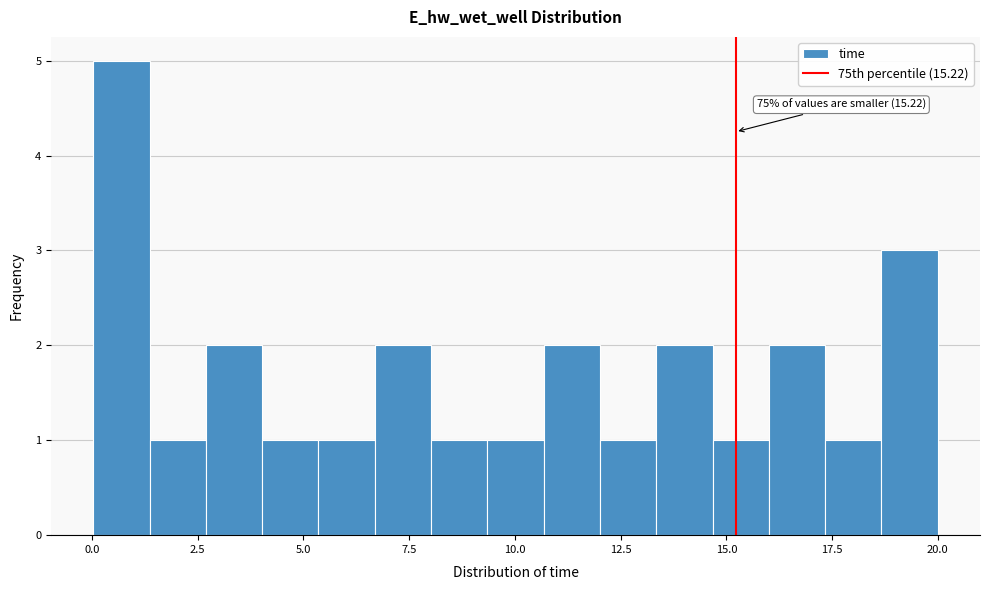

Around what value on the x-axis is the tallest bar? Give the approximate position of its centre, as read against the axis.

0.5